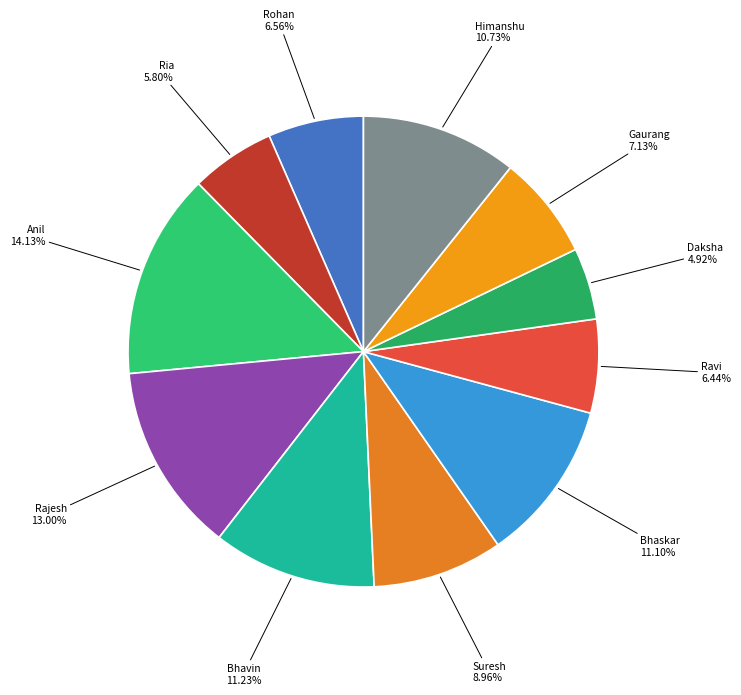

Does Bhavin represent more than half of the total?

No